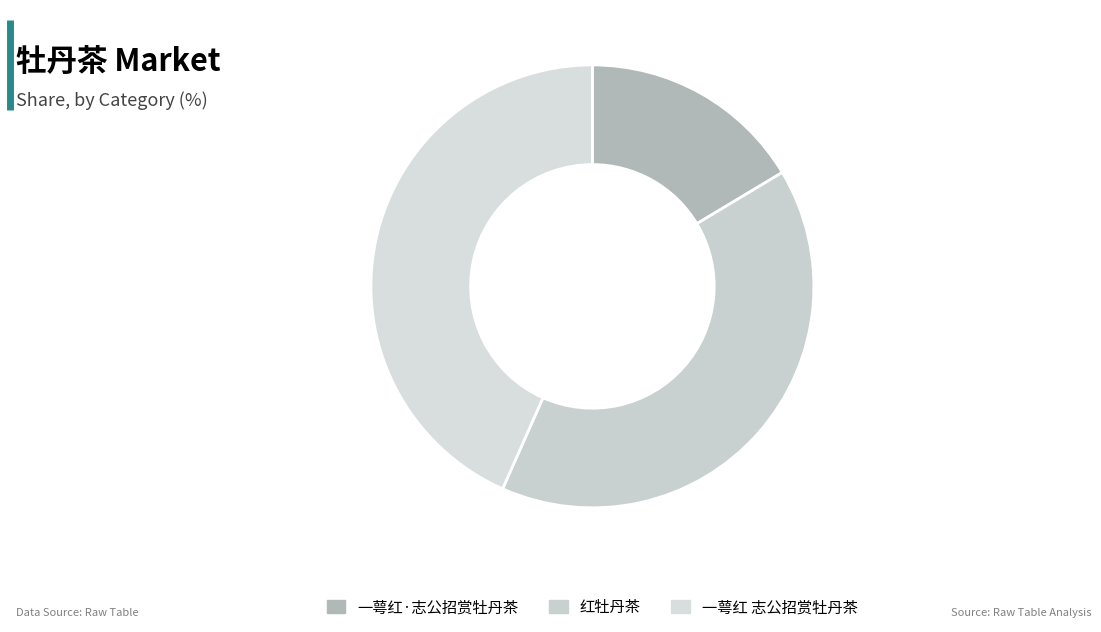

What percentage is the 红牡丹茶 slice, to the nearest percent?

40%